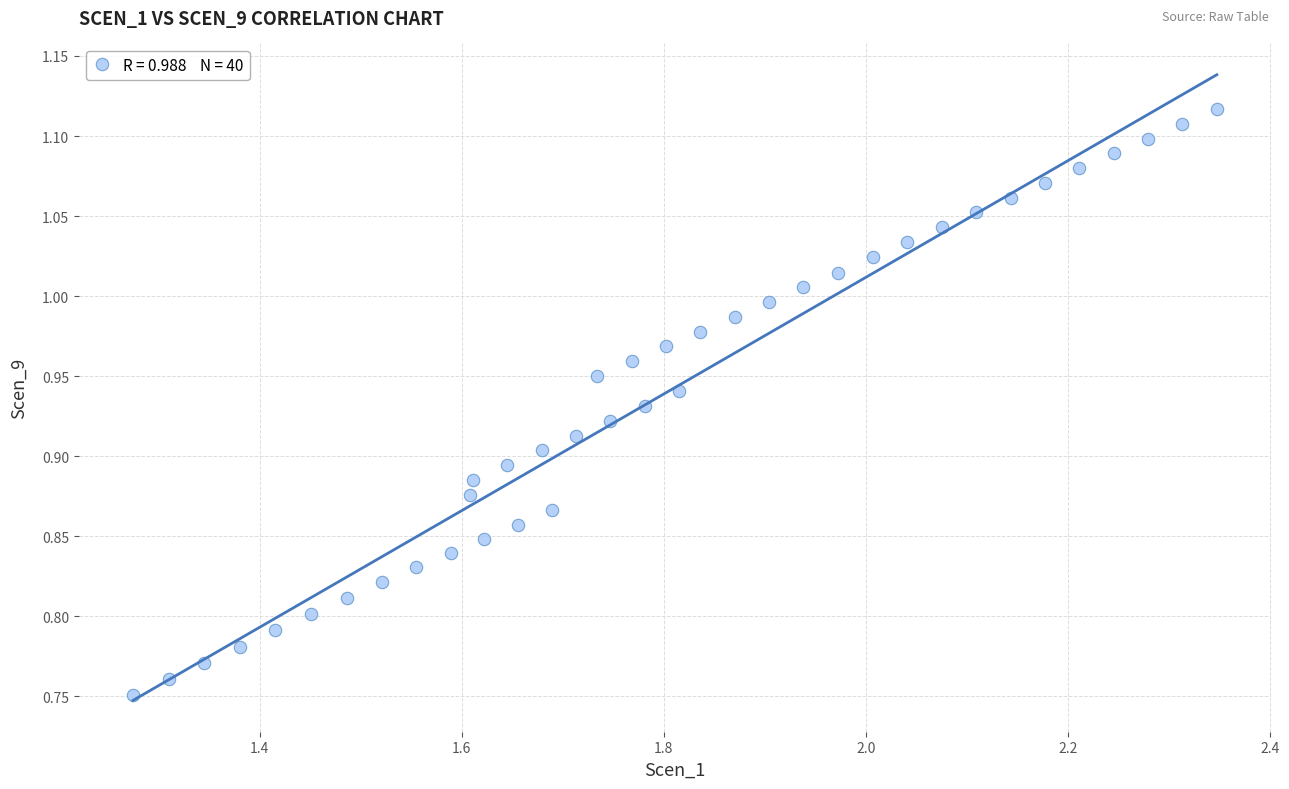

What is the range of Y values (max minus min)?

0.4